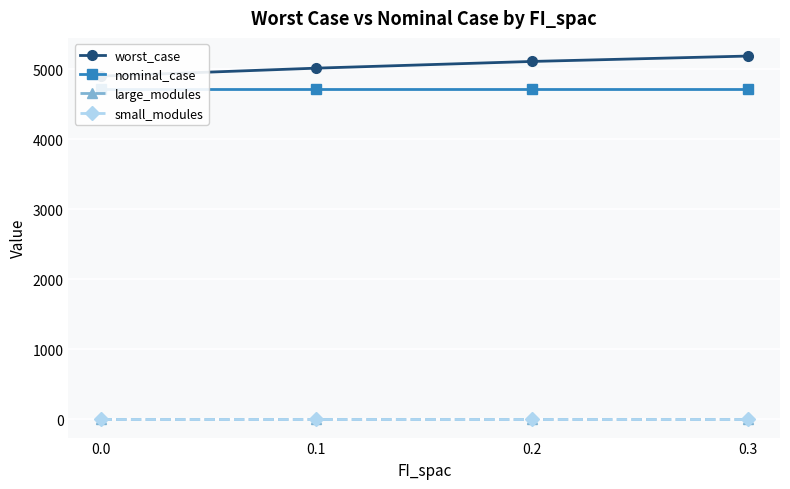

How many categories are shown in the chart?

4